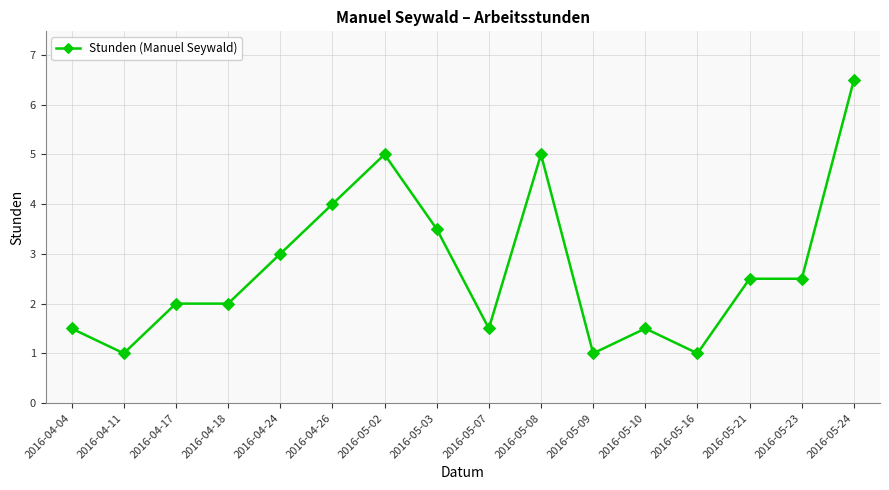

Where is the data nearest to the value 3?

2016-04-24